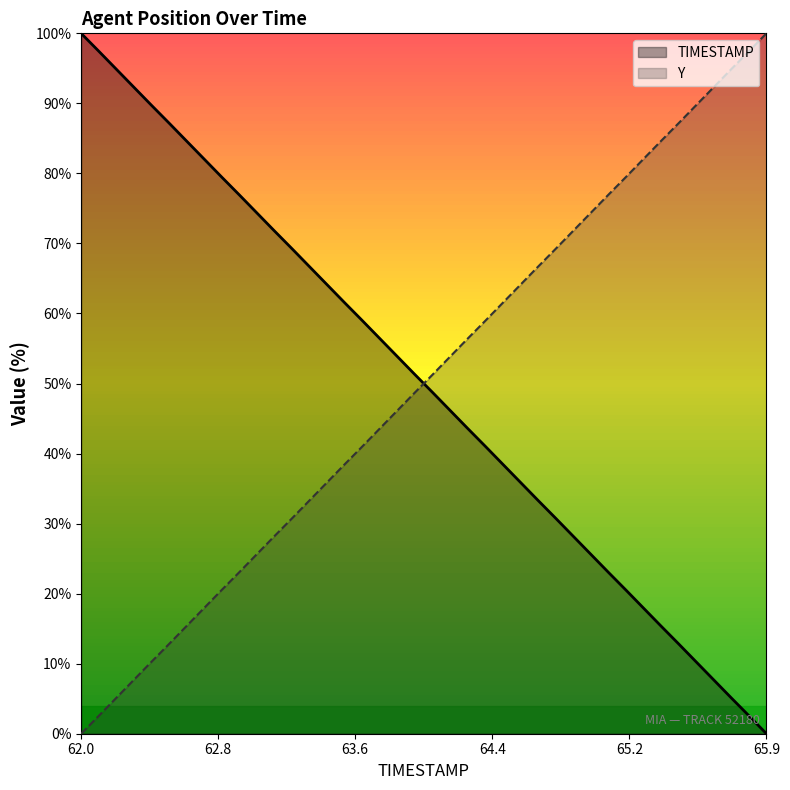

How many intersections are there between TIMESTAMP and Y?

1